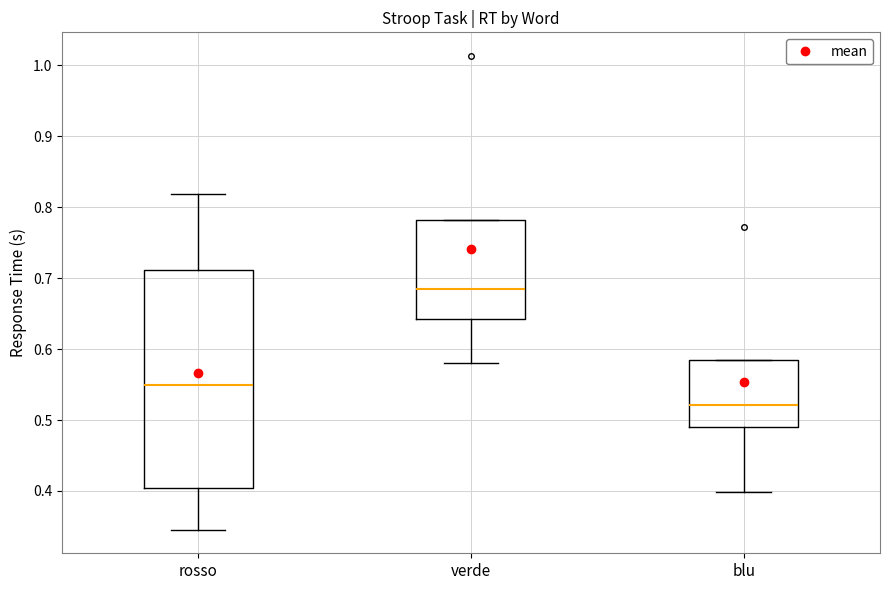

Which box is the tallest, from its lower edge to its upper edge?

rosso